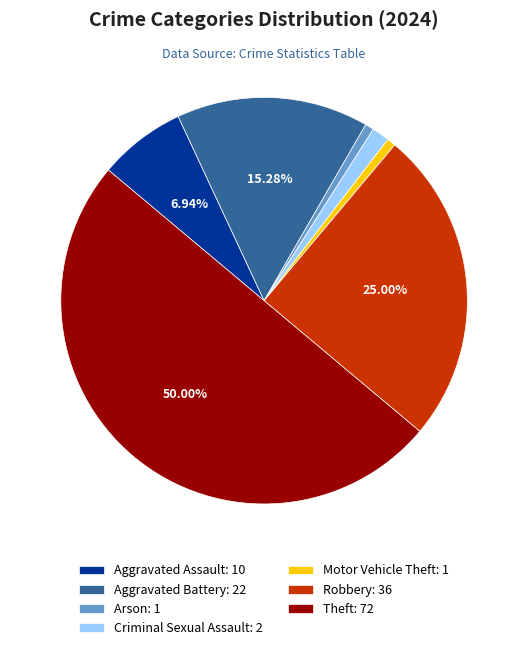

Is the sum of Arson: 1 and Robbery: 36 greater than half?

No